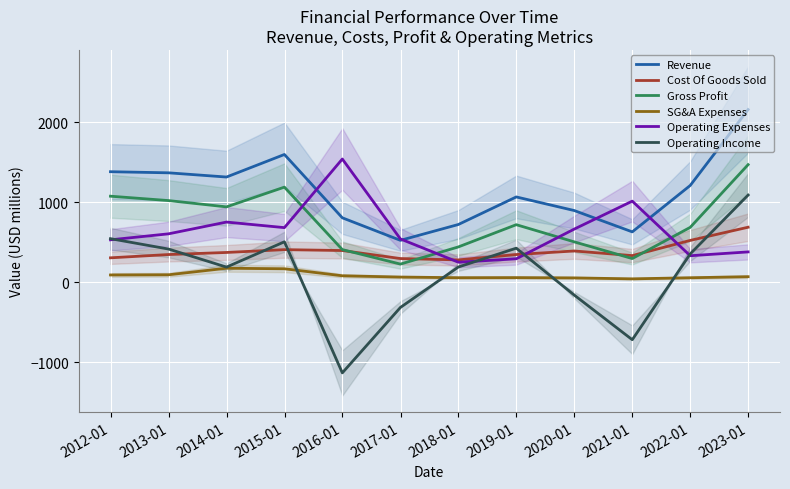

Which series has the largest total across all categories?

Revenue